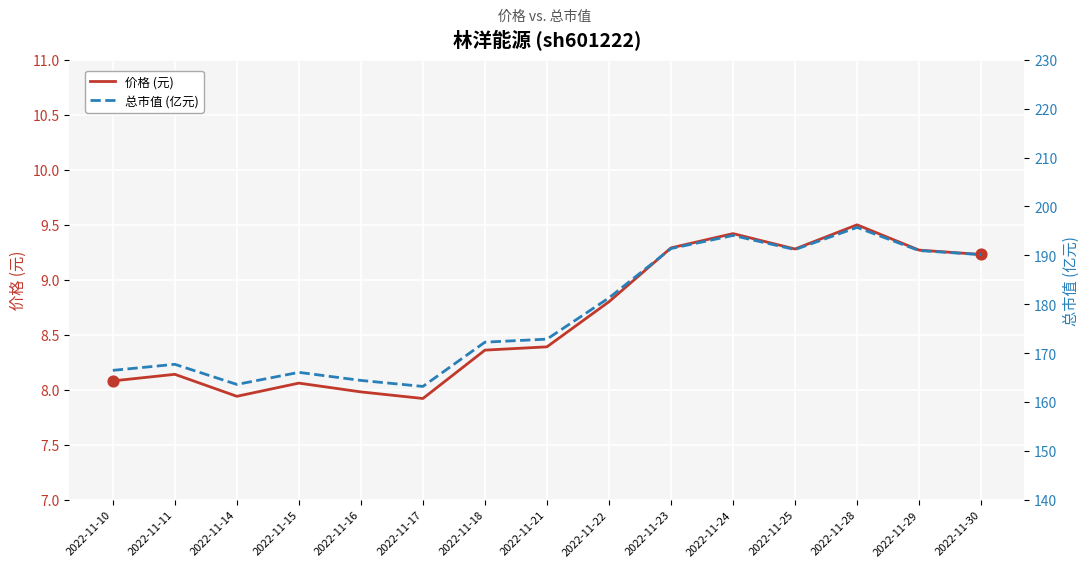

What is the total value across all series at 2022-11-22?

190.1